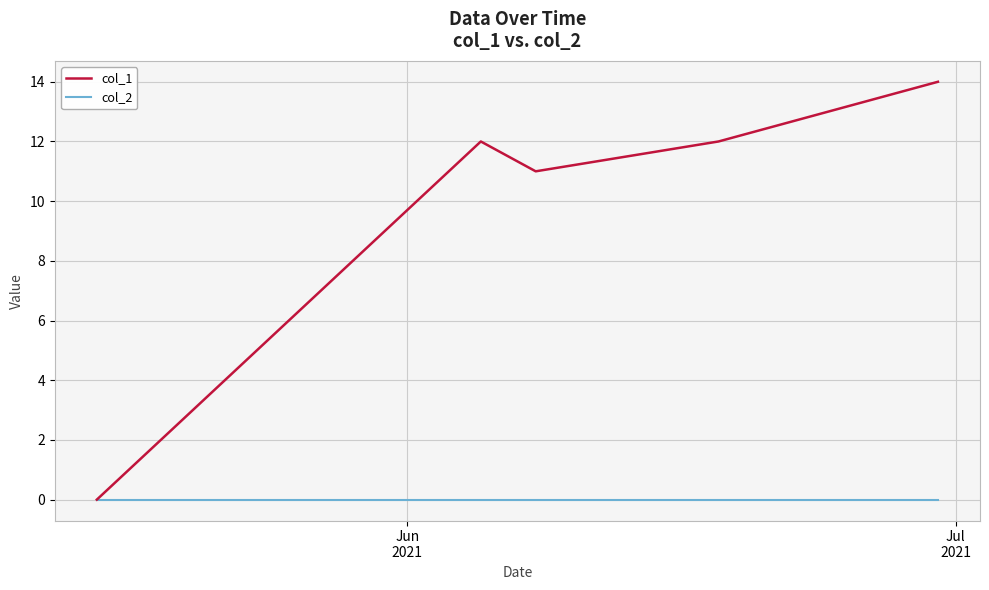

Reading right to left, extract all data points from this chart.

col_1: 14	12	11	12	0
col_2: 0	0	0	0	0